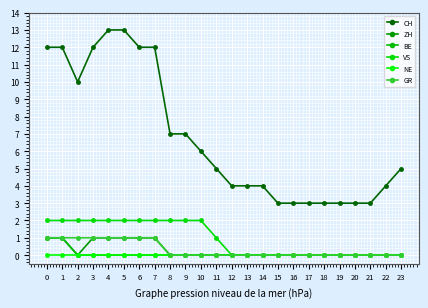

Reading left to right, what are all the values shown in this chart?

CH: 0=12	1=12	2=10	3=12	4=13	5=13	6=12	7=12	8=7	9=7	10=6	11=5	12=4	13=4	14=4	15=3	16=3	17=3	18=3	19=3	20=3	21=3	22=4	23=5
ZH: 0=1	1=1	2=0	3=1	4=1	5=1	6=1	7=1	8=0	9=0	10=0	11=0	12=0	13=0	14=0	15=0	16=0	17=0	18=0	19=0	20=0	21=0	22=0	23=0
BE: 0=1	1=1	2=0	3=0	4=0	5=0	6=0	7=0	8=0	9=0	10=0	11=0	12=0	13=0	14=0	15=0	16=0	17=0	18=0	19=0	20=0	21=0	22=0	23=0
VS: 0=2	1=2	2=2	3=2	4=2	5=2	6=2	7=2	8=2	9=2	10=2	11=1	12=0	13=0	14=0	15=0	16=0	17=0	18=0	19=0	20=0	21=0	22=0	23=0
NE: 0=0	1=0	2=0	3=0	4=0	5=0	6=0	7=0	8=0	9=0	10=0	11=0	12=0	13=0	14=0	15=0	16=0	17=0	18=0	19=0	20=0	21=0	22=0	23=0
GR: 0=1	1=1	2=1	3=1	4=1	5=1	6=1	7=1	8=0	9=0	10=0	11=0	12=0	13=0	14=0	15=0	16=0	17=0	18=0	19=0	20=0	21=0	22=0	23=0